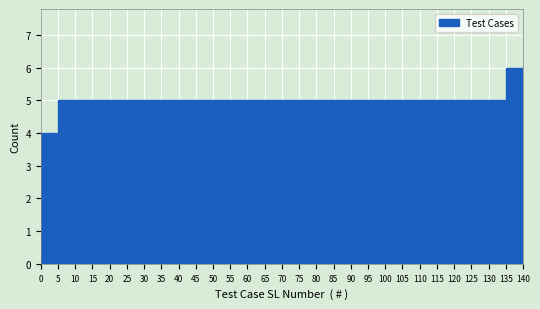

What is the height of the bar covering 125 to 130 on the x-axis? The values are not printed on the chart, so give them approximately, as read against the axis.

5